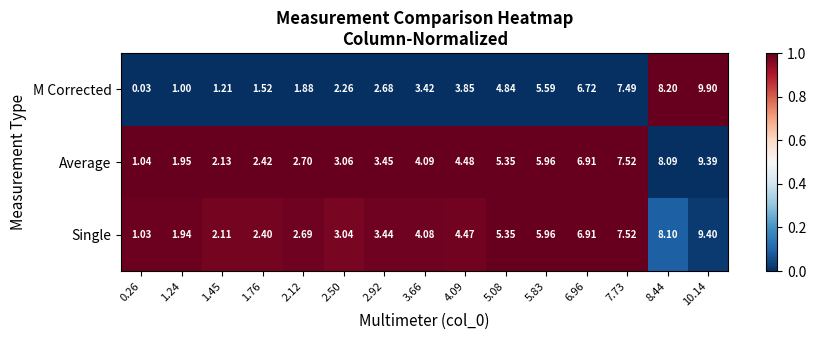

Rank the series at 1.45 from highest to lowest value.

Average, Single, M Corrected